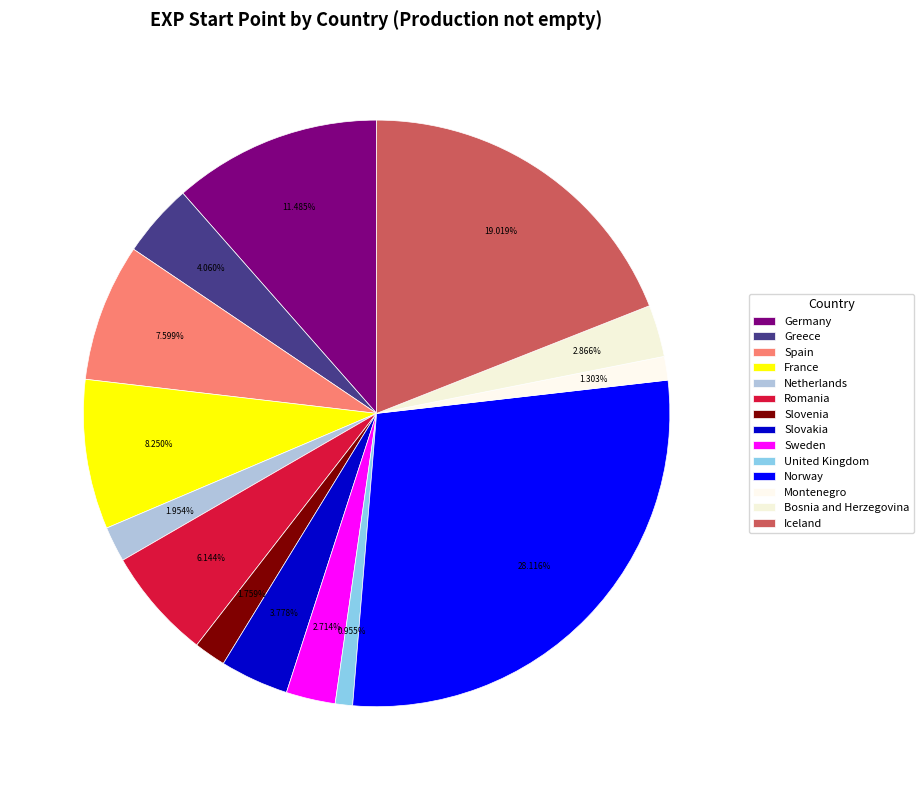

How many segments does this pie chart have?

14